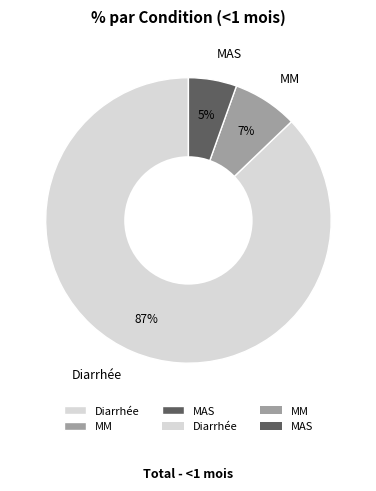

What percentage is the MAS slice, to the nearest percent?

5%